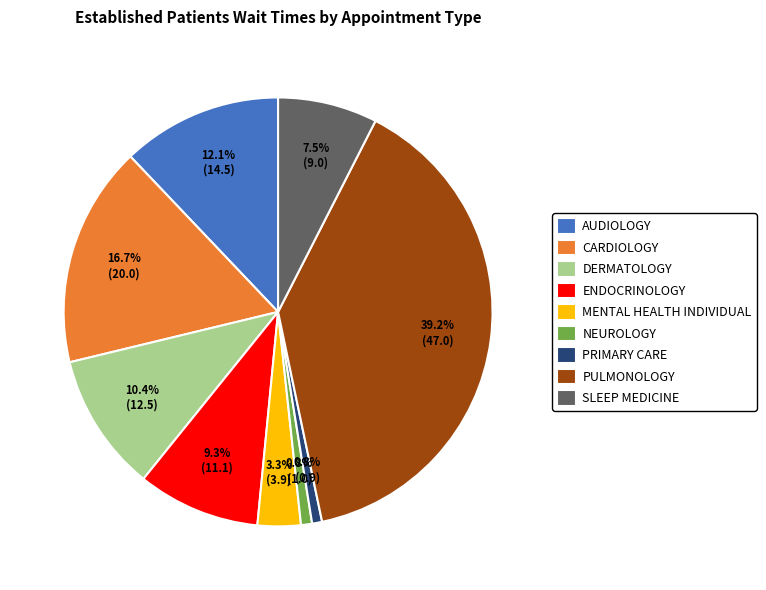

Does CARDIOLOGY represent more than half of the total?

No